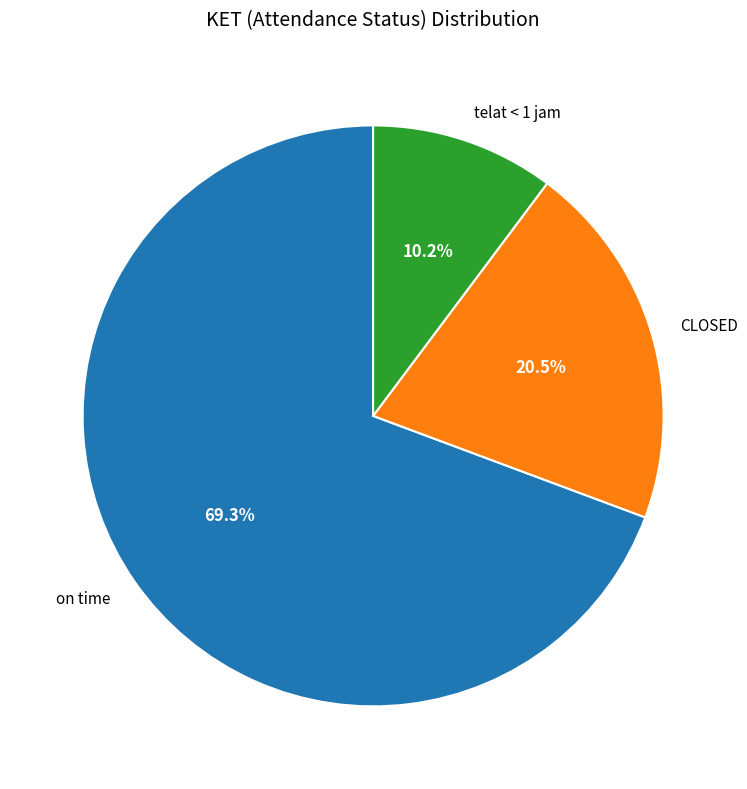

Rank the categories by value from lowest to highest.

telat < 1 jam, CLOSED, on time